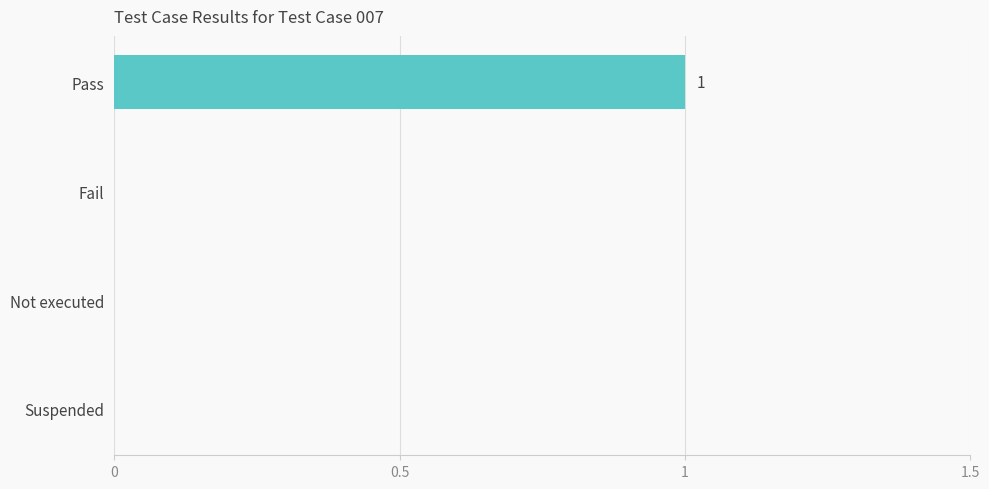

How many distinct data groups are displayed?

1